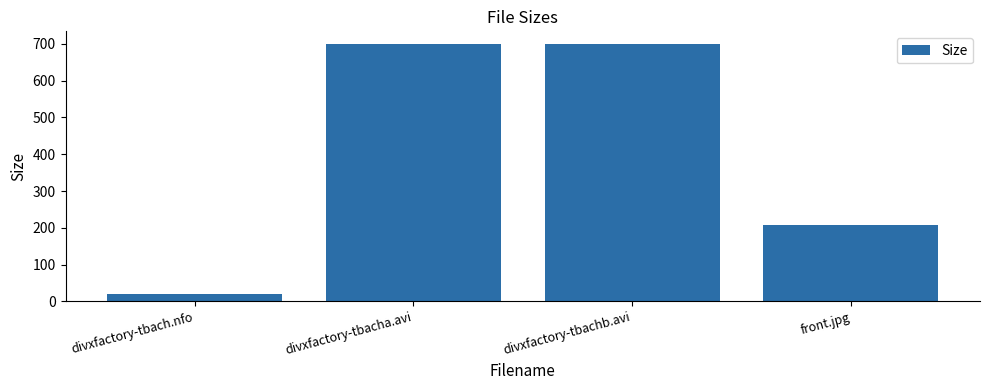

How many categories are shown in the chart?

4